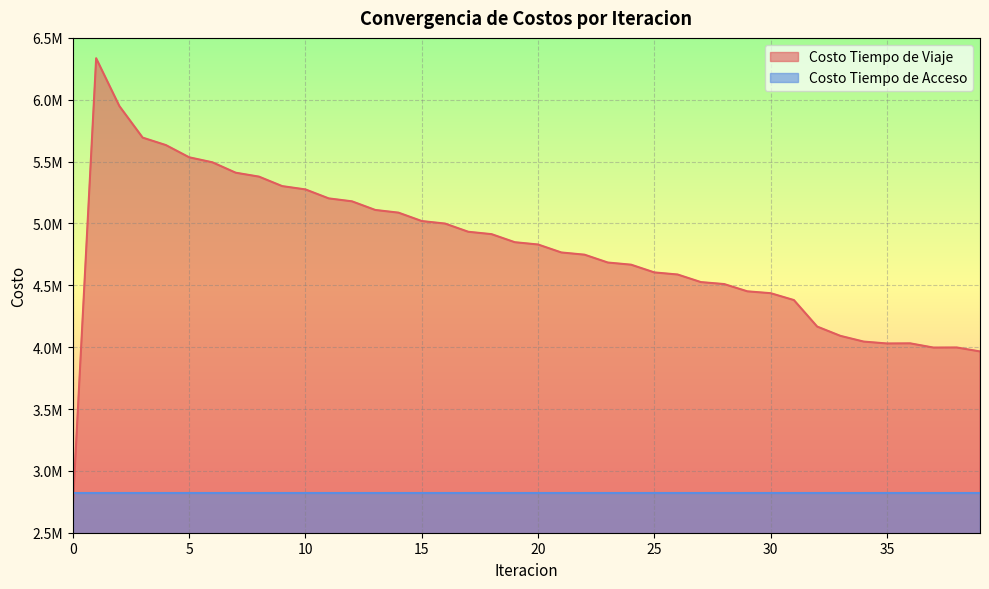

Where does the data first go above 4829753?

1